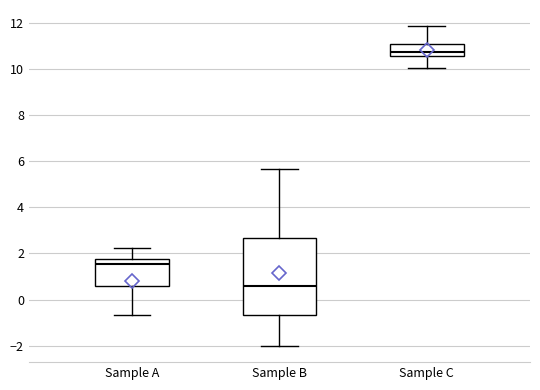

Where is the upper edge of the box for Sample C on the y-axis? The values are not printed on the chart, so give them approximately, as read against the axis.

11.0